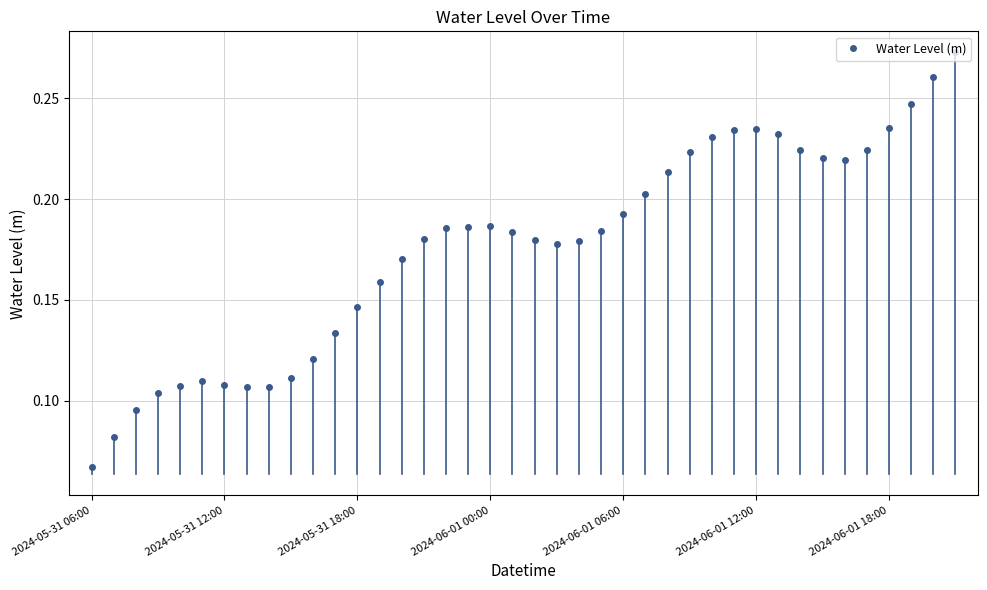

What is the sum of all values?

7.0